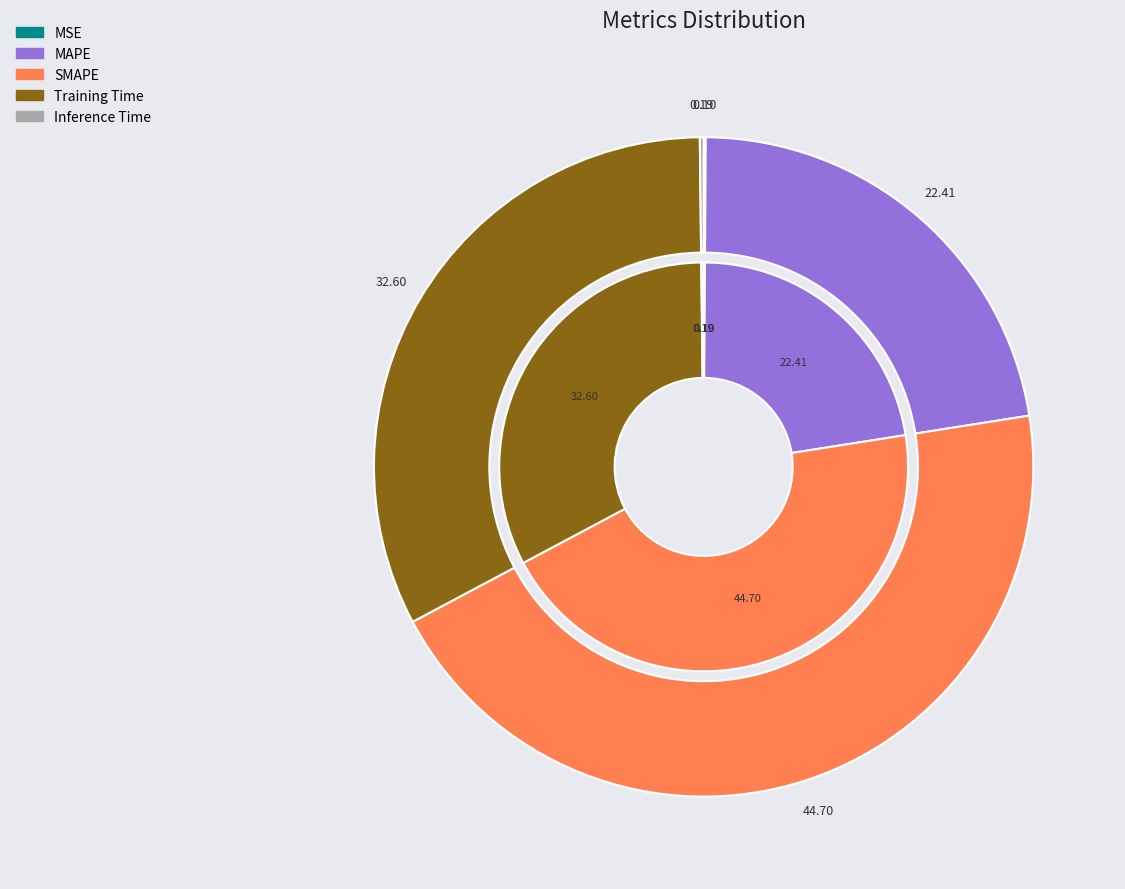

How much of the chart is everything except Training Time?

67.4%